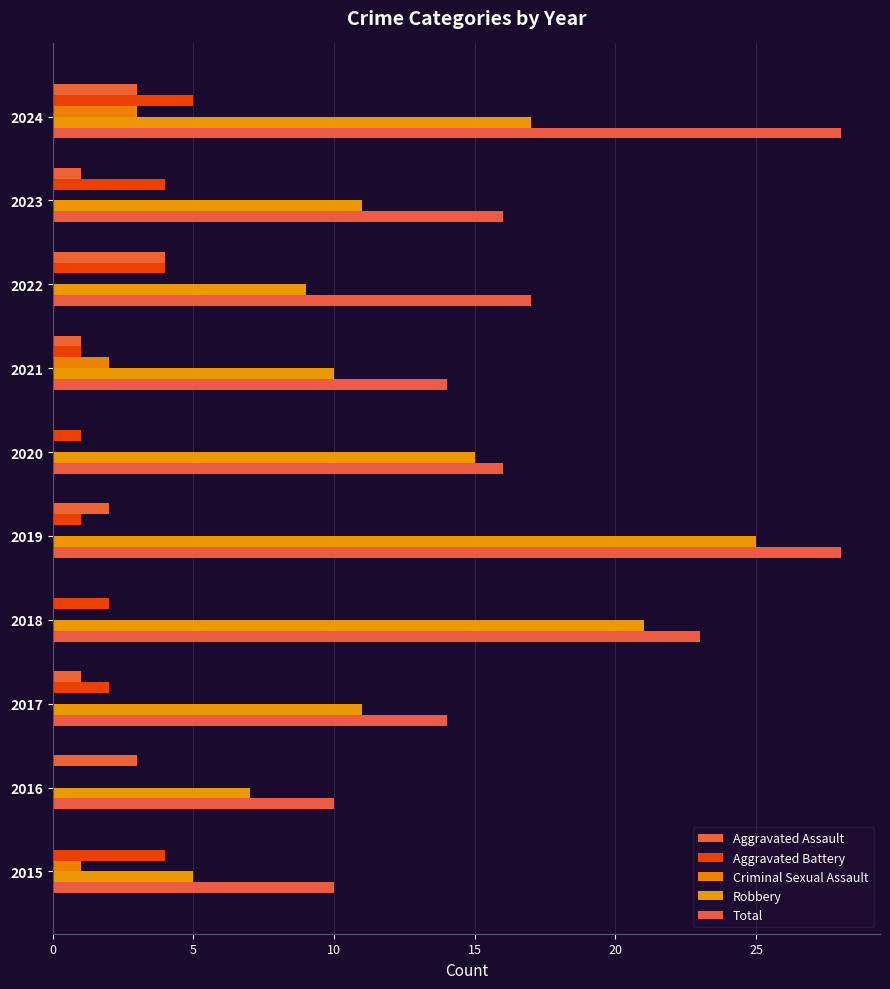

What is the difference between the second highest and minimum values in the Robbery series?

16